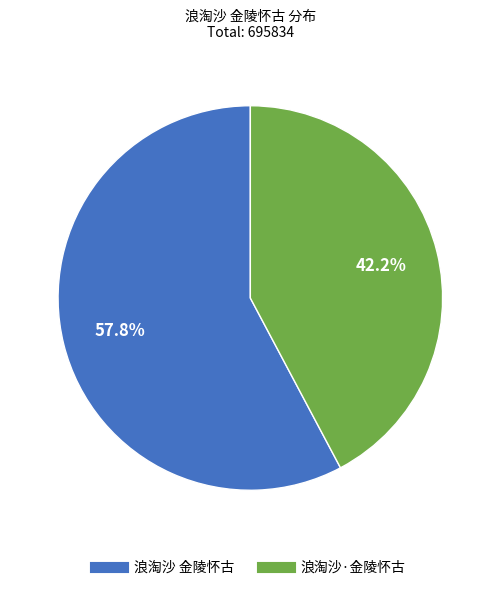

What percentage is NOT represented by 浪淘沙·金陵怀古?

57.8%